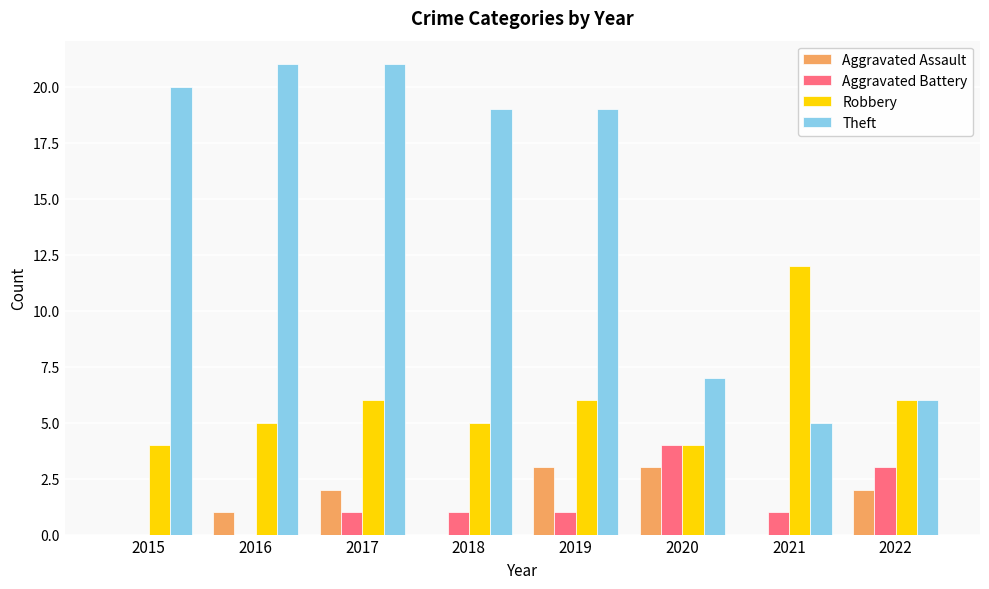

The Robbery series shows 11 at 2022. True or false?

False